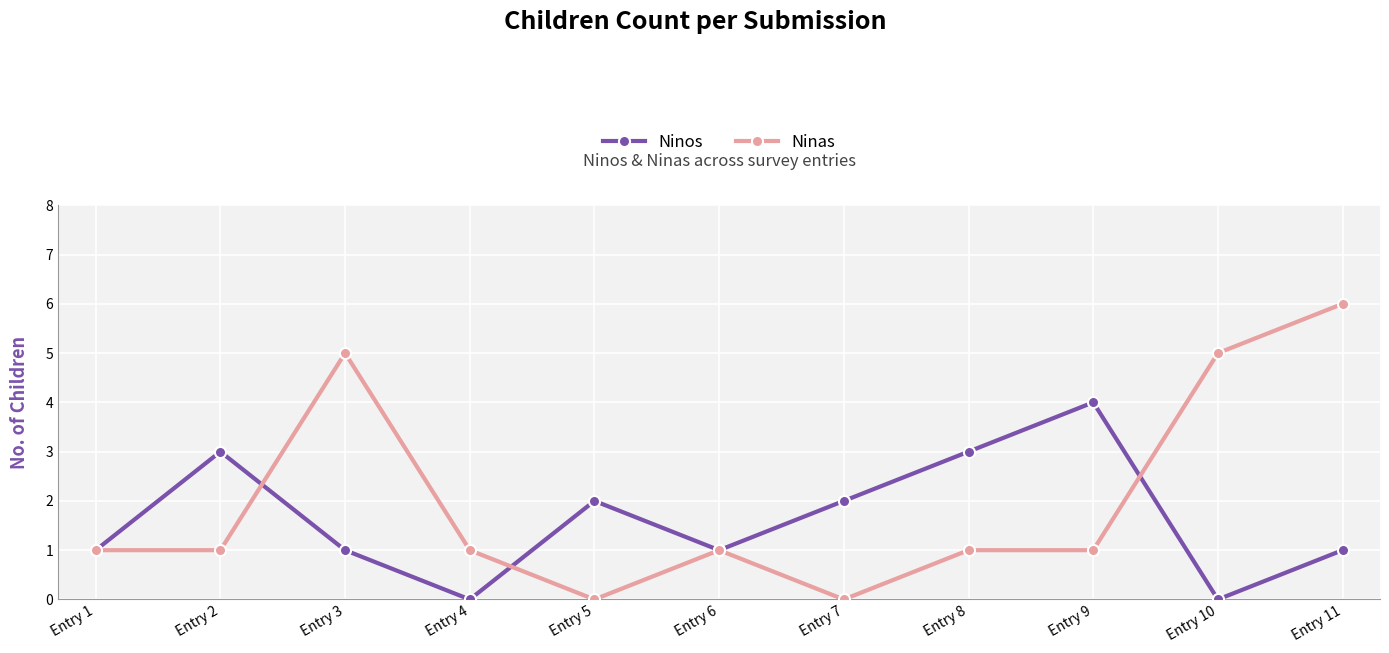

Where is the first local maximum for Ninos?

Entry 2